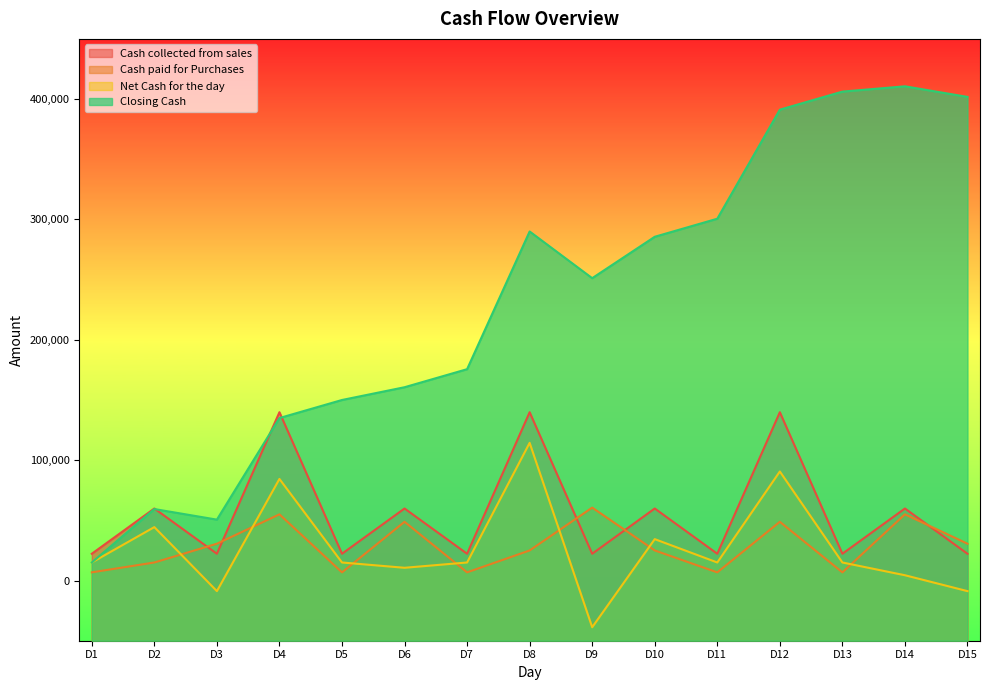

Is it true that Cash paid for Purchases equals 107192 at D9?

False